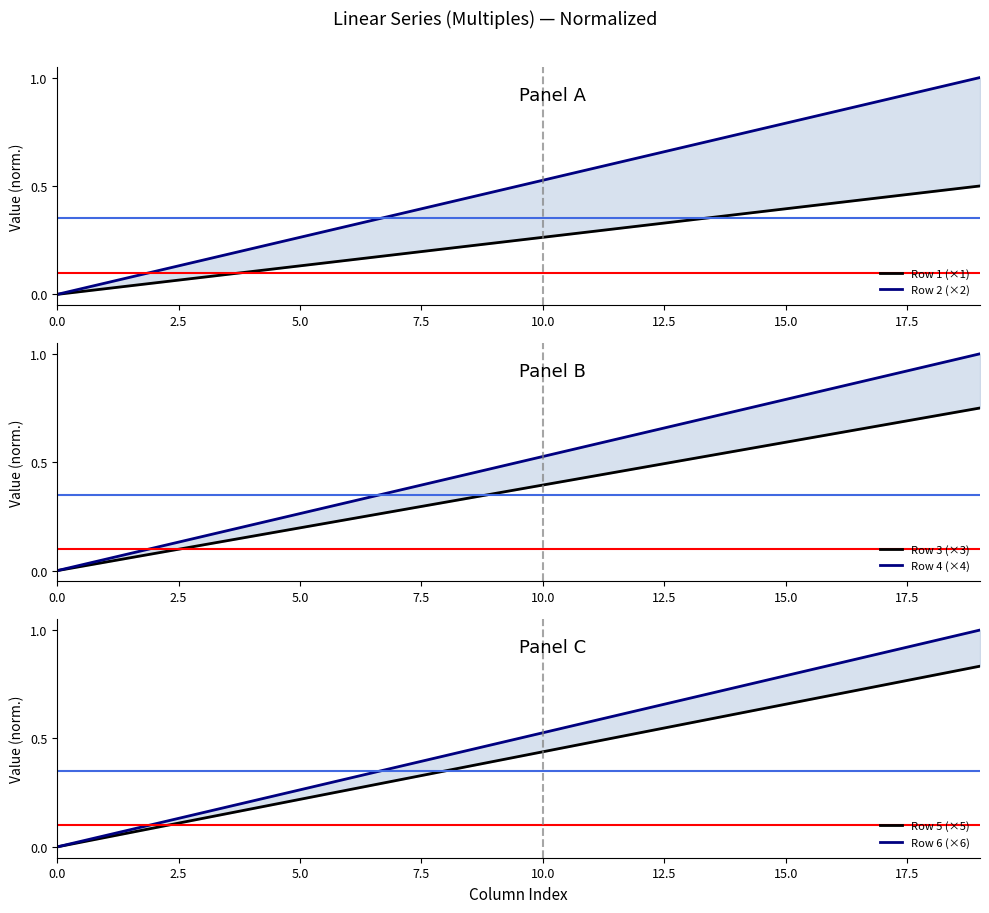

What are all the series names shown in the legend?

Row 1 (×1), Row 2 (×2), Row 3 (×3), Row 4 (×4), Row 5 (×5), Row 6 (×6)